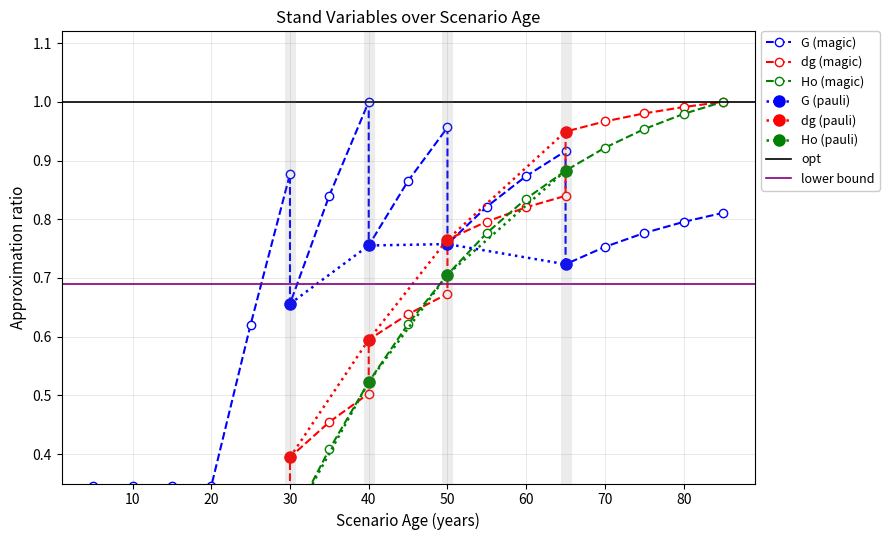

Read the dg (pauli) value at 30.

0.4